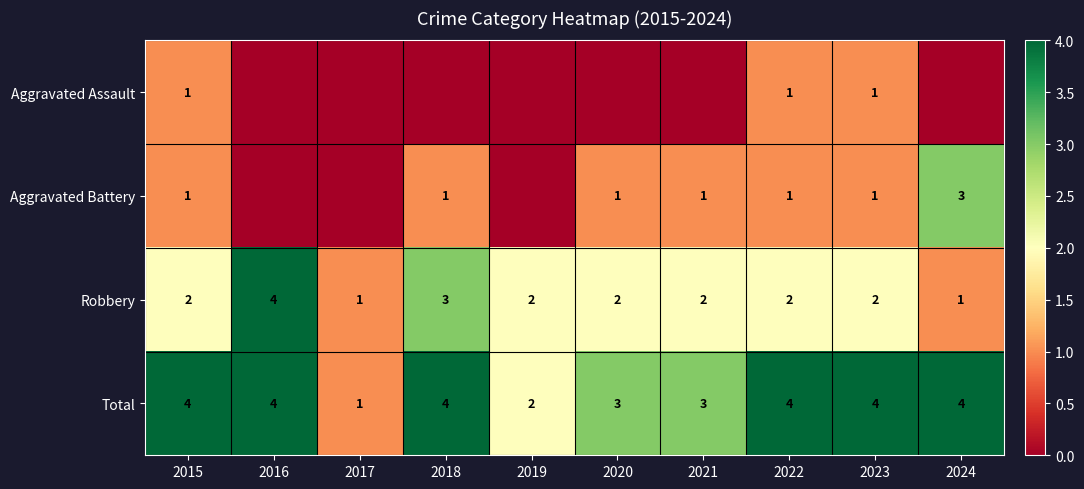

The Aggravated Battery series shows 0 at 2018. True or false?

False